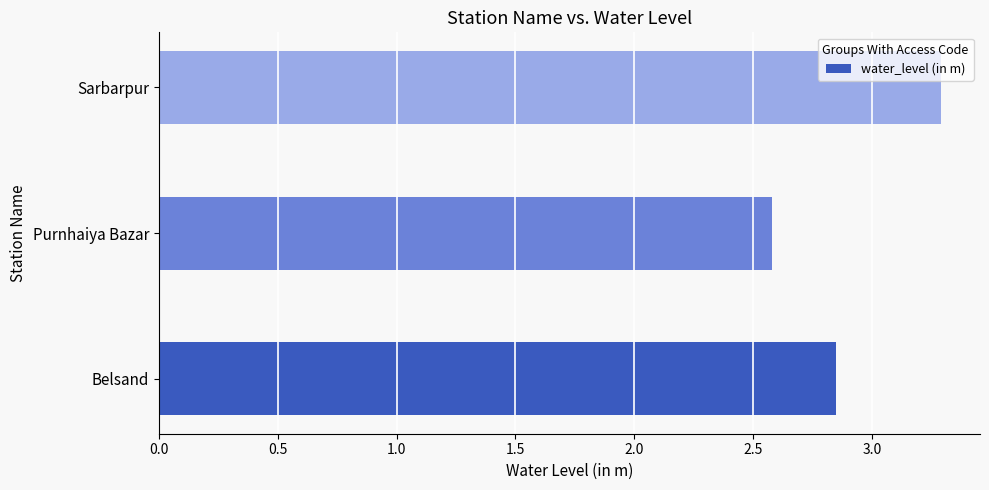

The chart shows a value of 4.0 at Belsand. True or false?

False